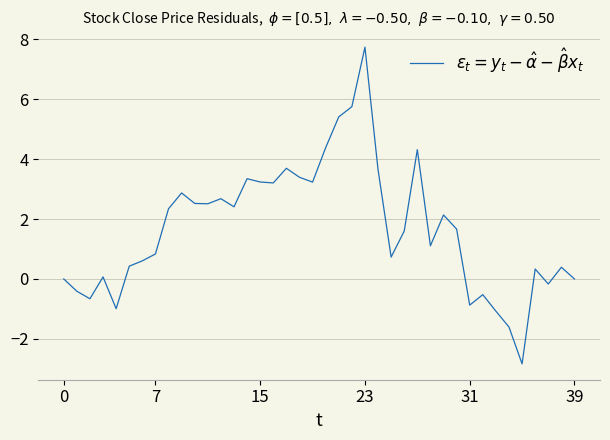

How many distinct data groups are displayed?

1